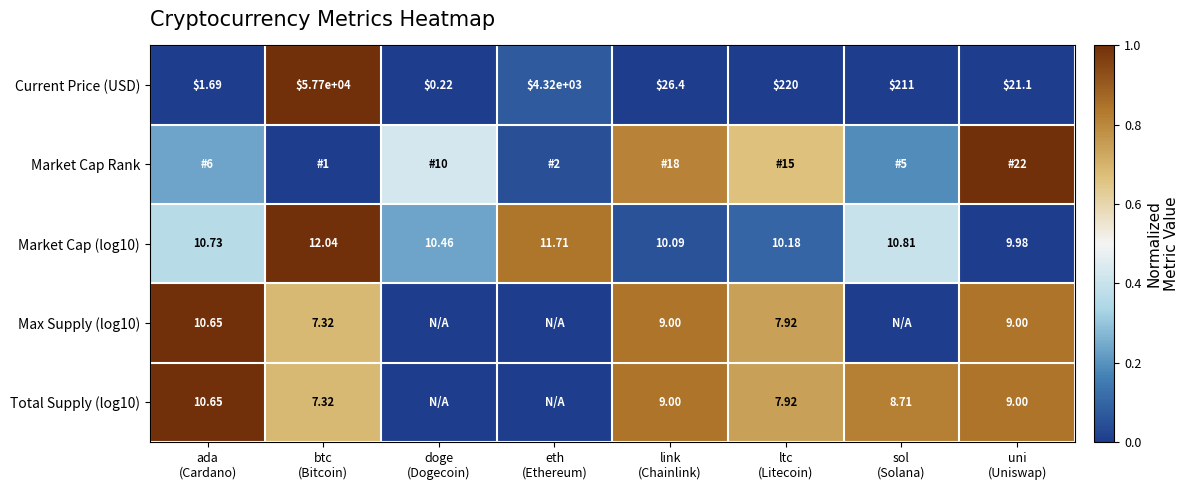

The Max Supply (log10) series shows -0.4 at doge (Dogecoin). True or false?

False